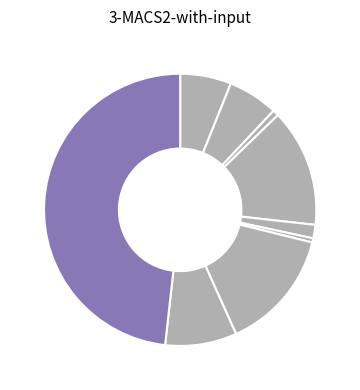

How many segments does this pie chart have?

9